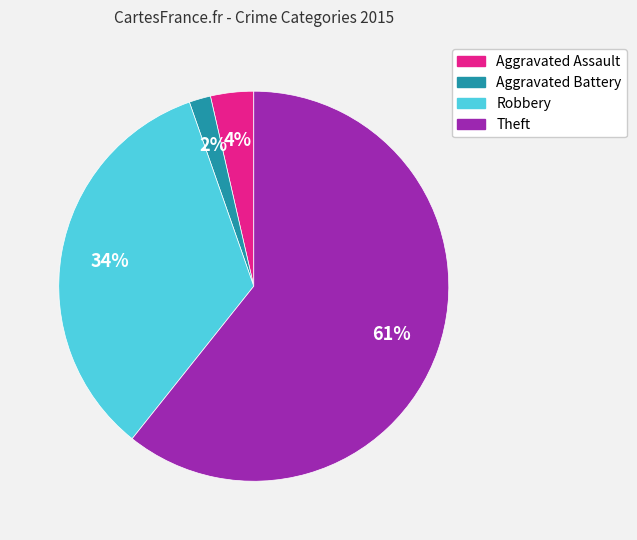

Is there any slice that represents more than half of the pie?

Yes